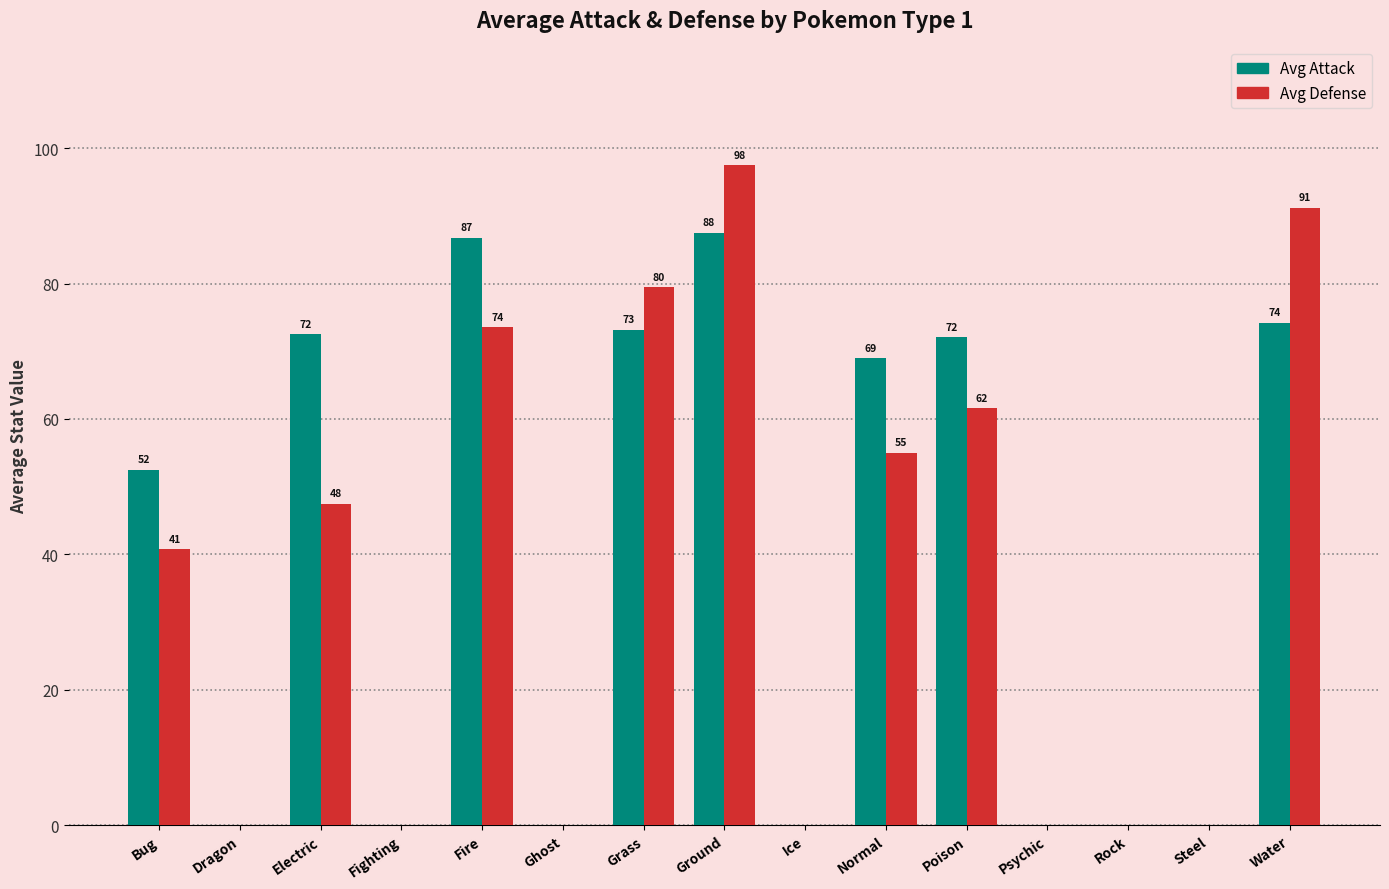

Which series has the widest spread of values?

Avg Defense